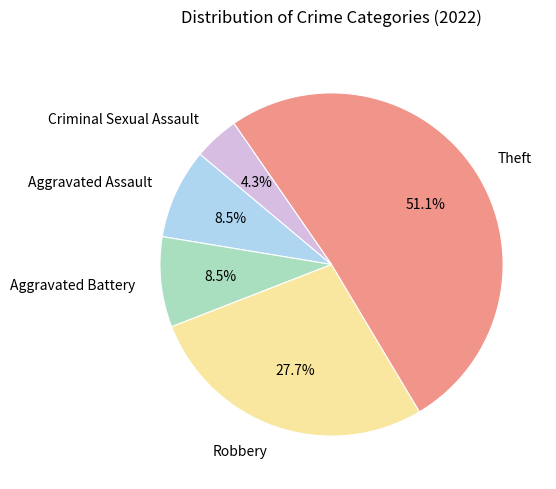

To the nearest percent, what is the combined percentage of Theft and Robbery?

79%